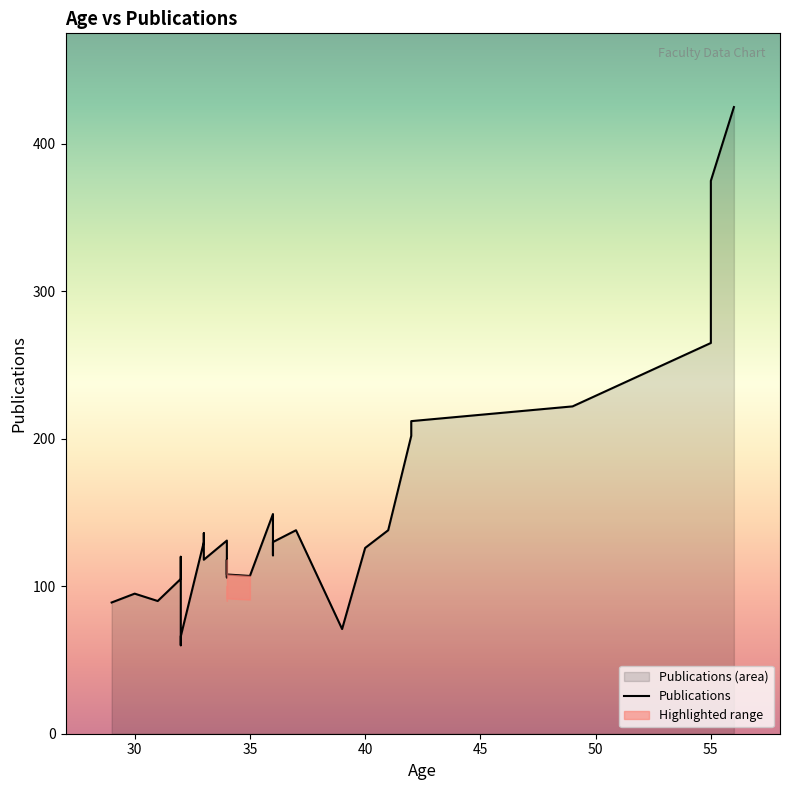

What is the value of the Age point at the 1st from the left?

29